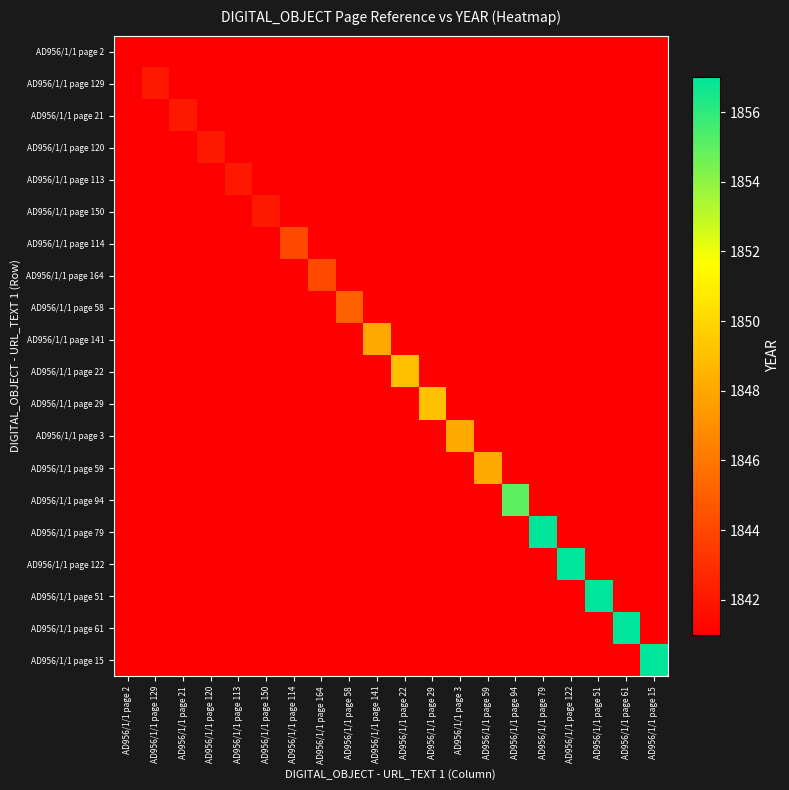

At which category is the sum across all series the highest?

AD956/1/1 page 79